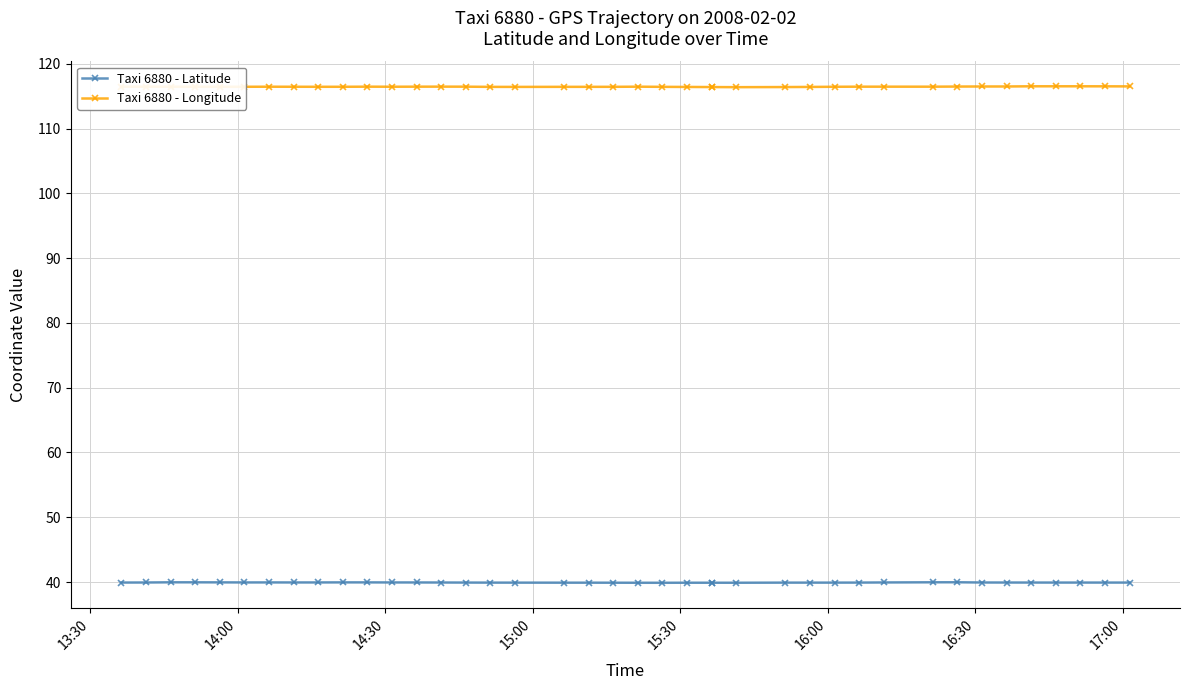

How many data points does each series have?

40